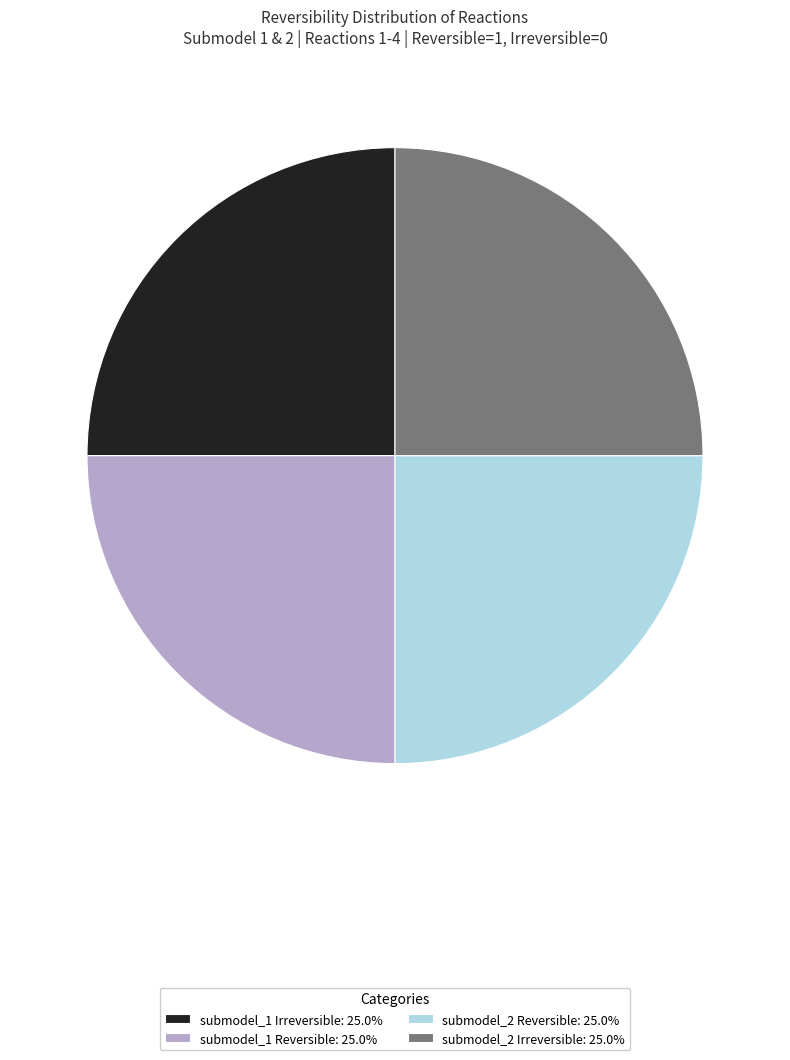

Is submodel_2 Irreversible: 25.0% the majority of the pie?

No